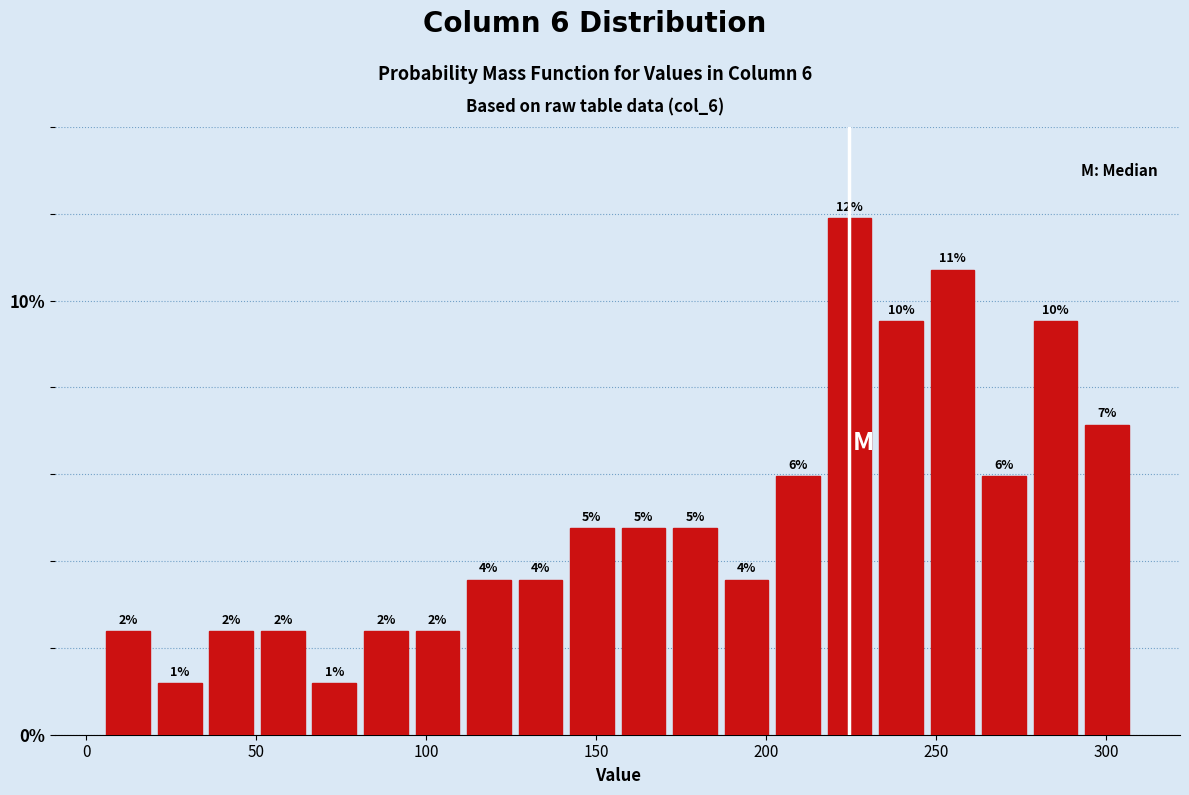

Read against the x-axis, roughly where is the centre of the tallest bar?

225